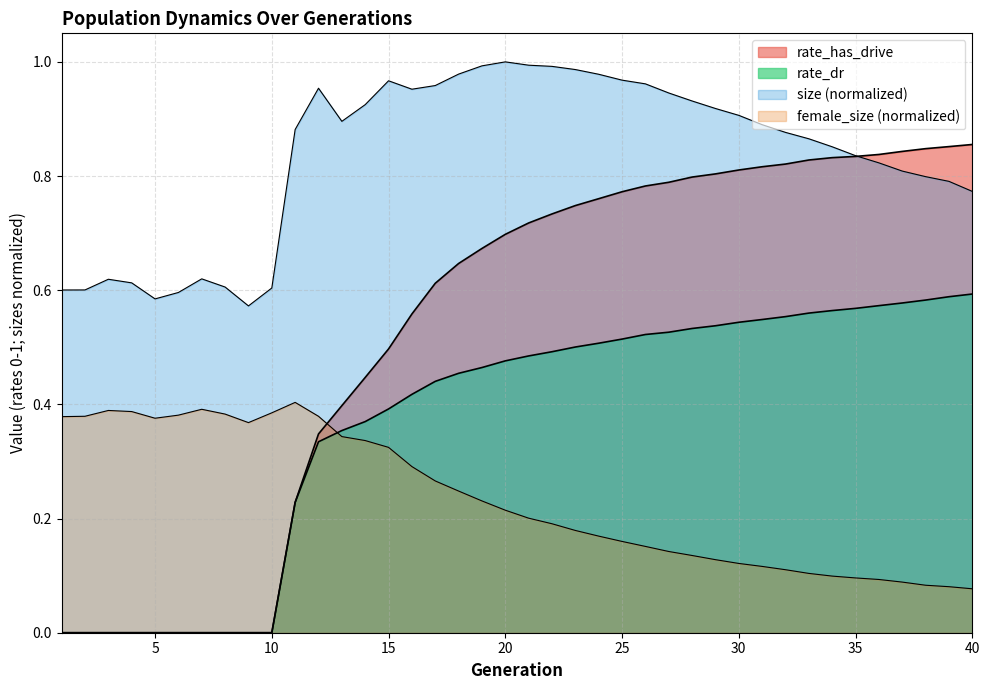

How many data points does each series have?

40